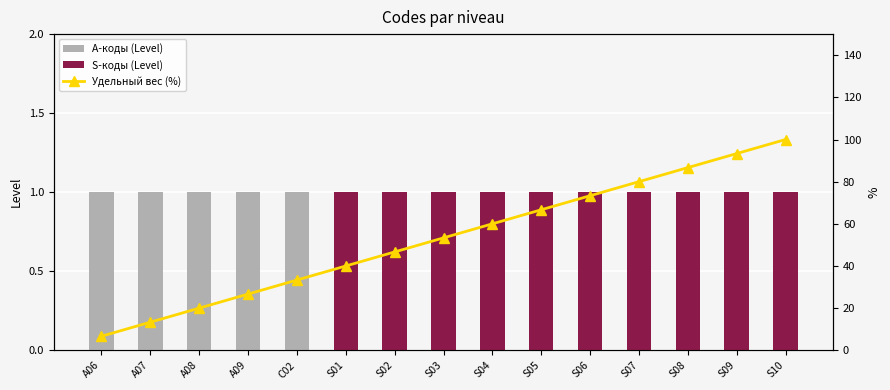

What position from the right is A07?

14